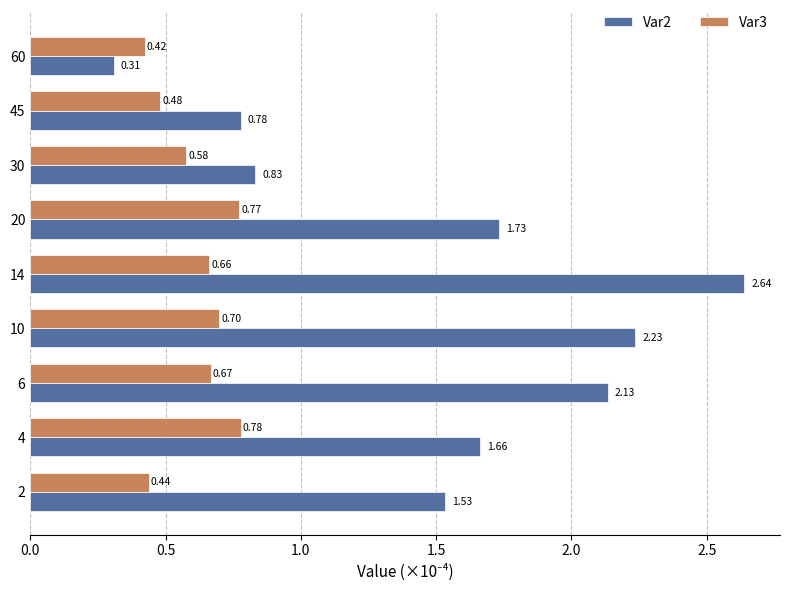

What is the sum of all Var3 values?

5.5